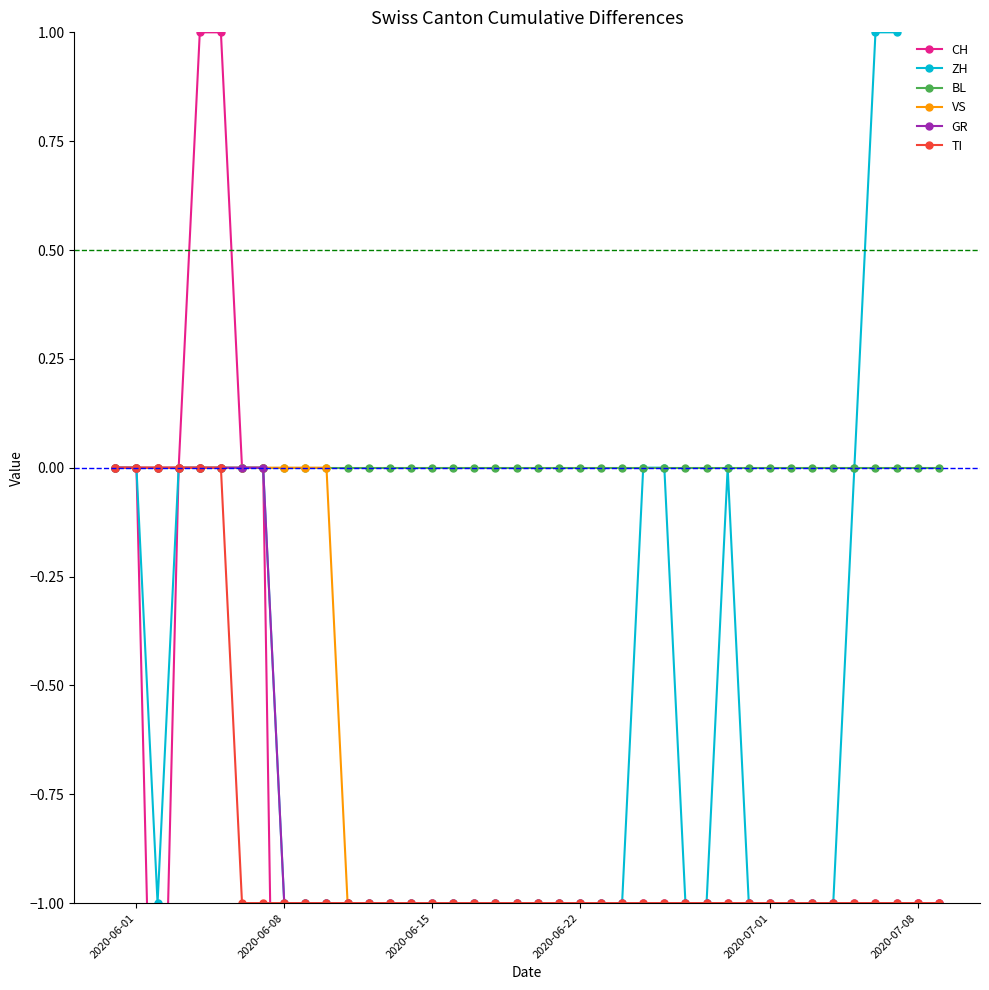

What are all the series names shown in the legend?

CH, ZH, BL, VS, GR, TI